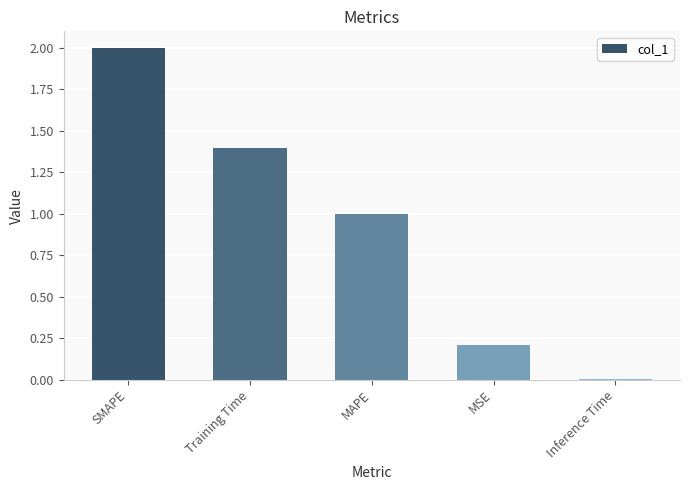

What is the change in value from SMAPE to Inference Time?

-2.0